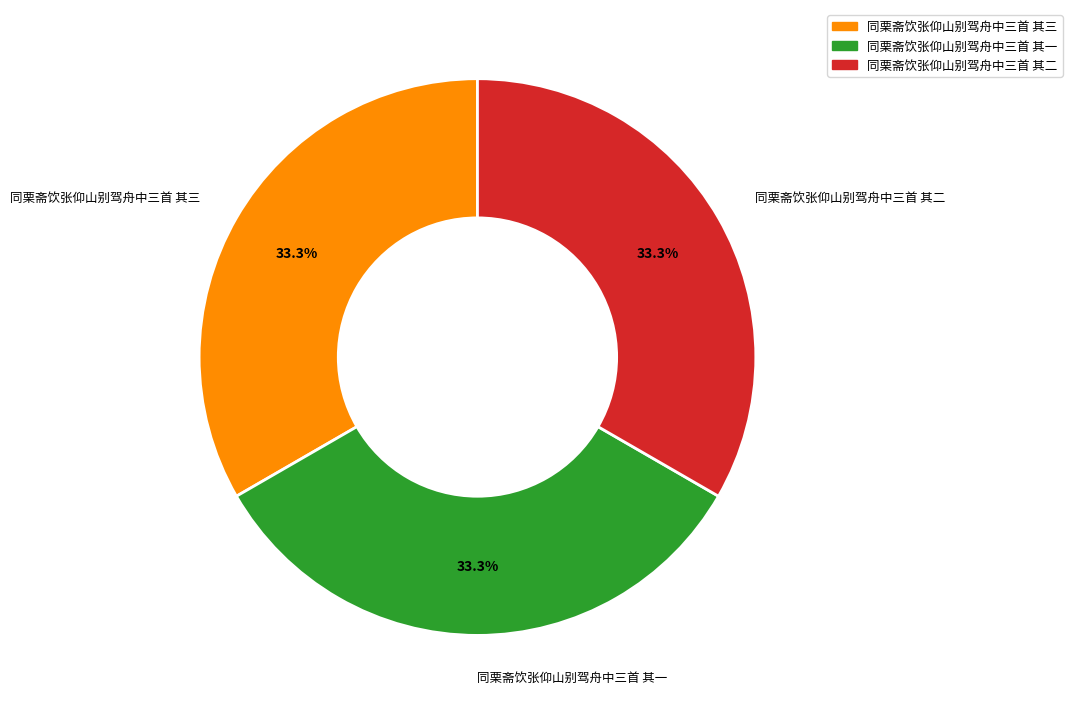

Does 同栗斋饮张仰山别驾舟中三首 其二 account for over 50% of the chart?

No